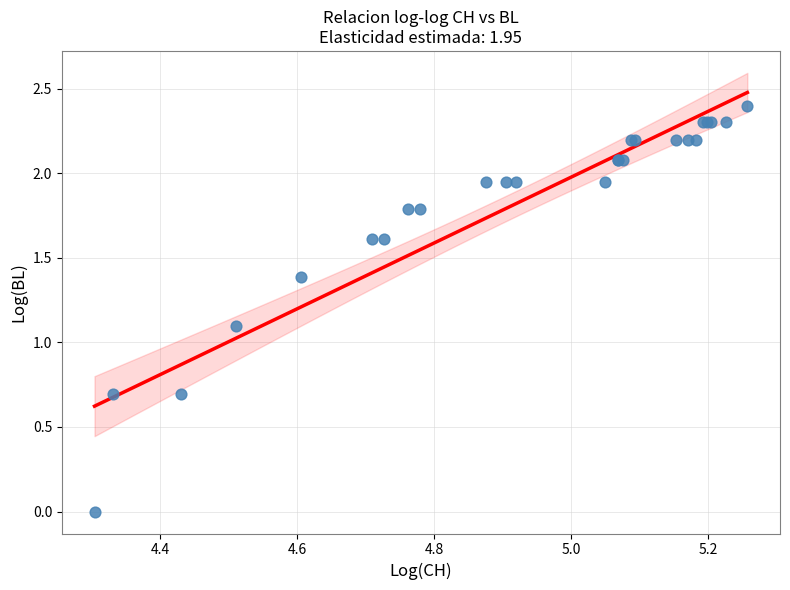

What Y value in the scatter plot is closest to 1?

1.1